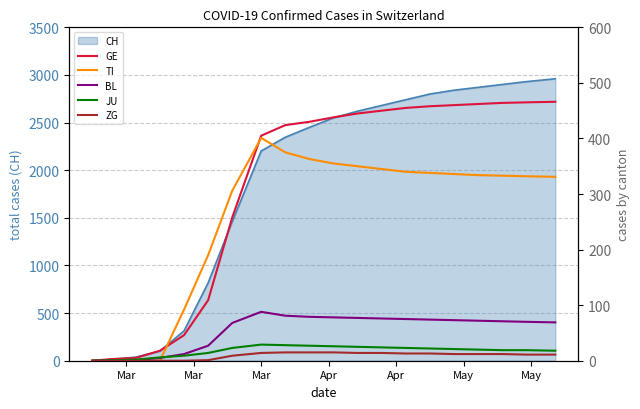

True or false: ZG and TI cross at least once.

False